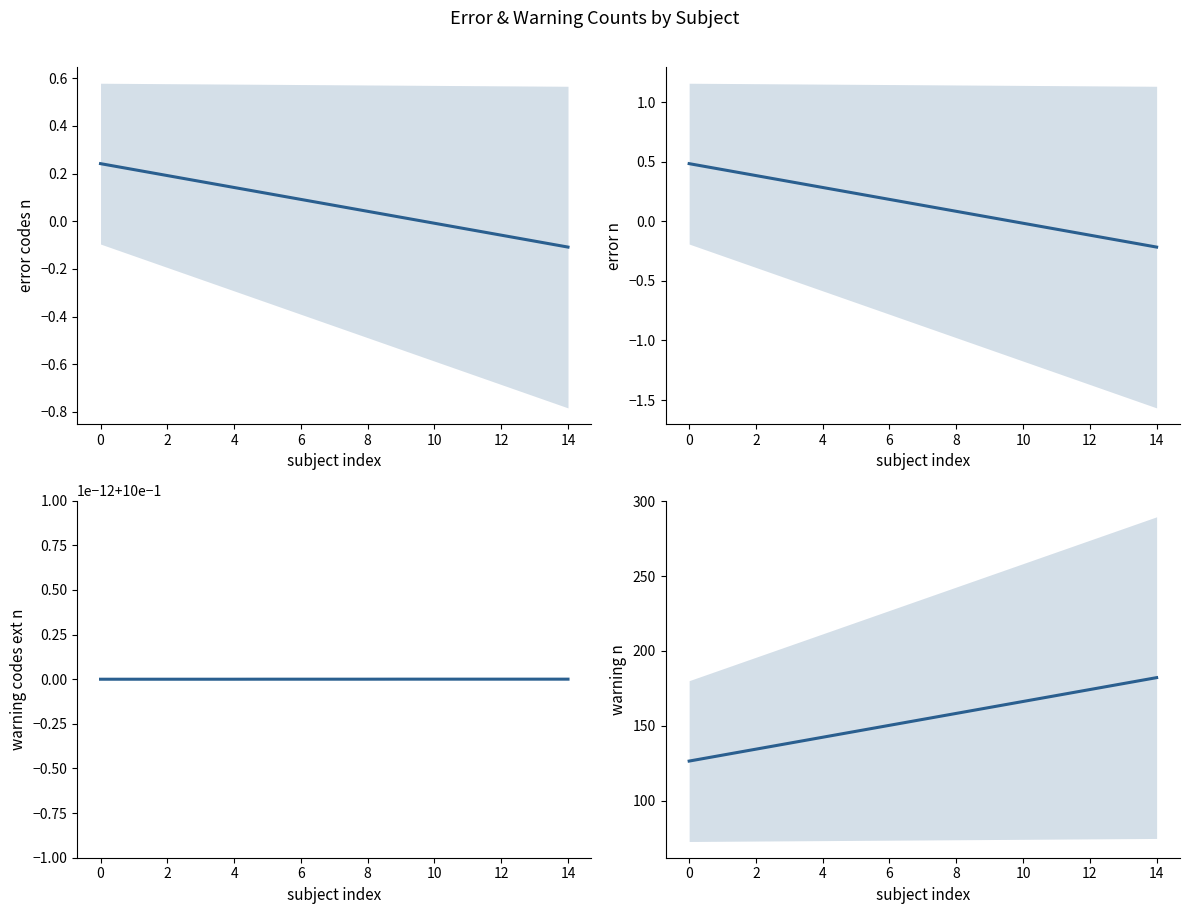

The value of warning n at 4 is 138.5. True or false?

True